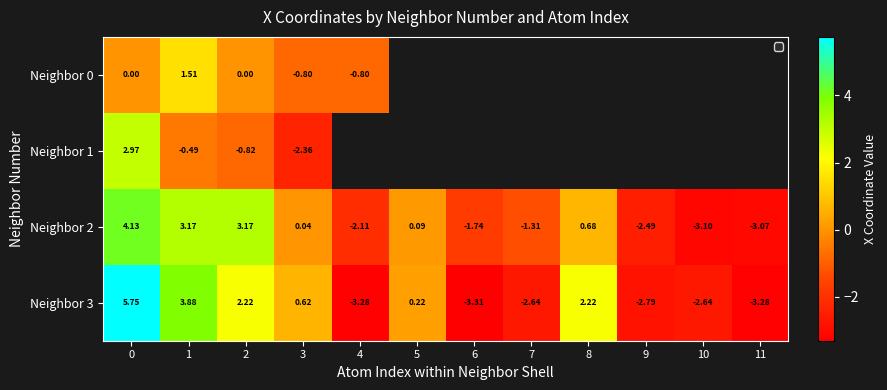

What is the total value across all series at 0?

12.8